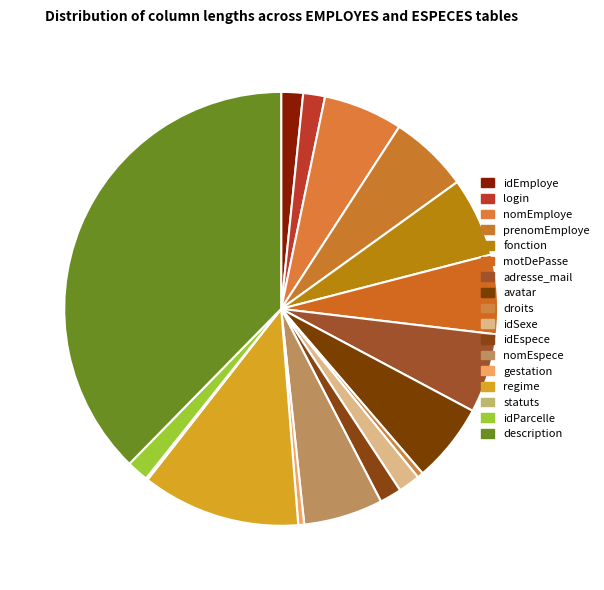

Combined, do gestation and idEspece account for over 50%?

No